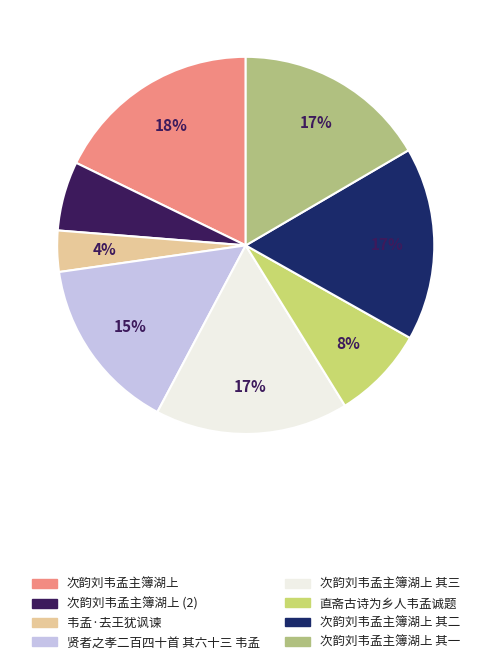

Do 次韵刘韦孟主簿湖上 其二 and 次韵刘韦孟主簿湖上 together represent more than half of the pie?

No